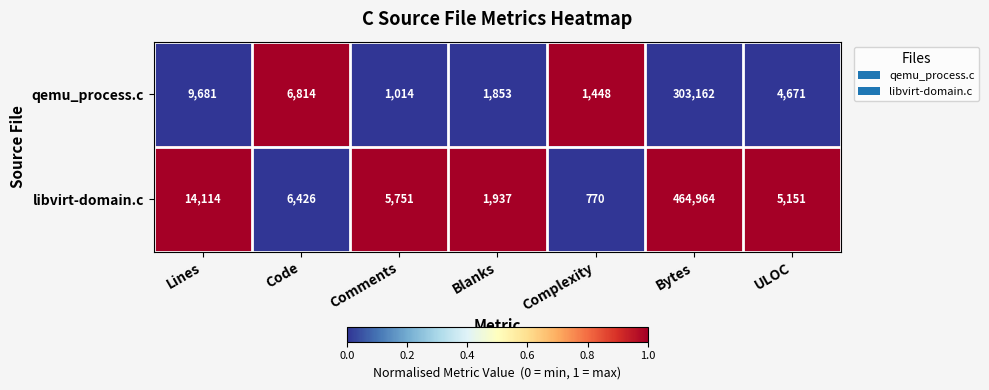

What is the sum of the libvirt-domain.c values at ULOC and Comments?

10902